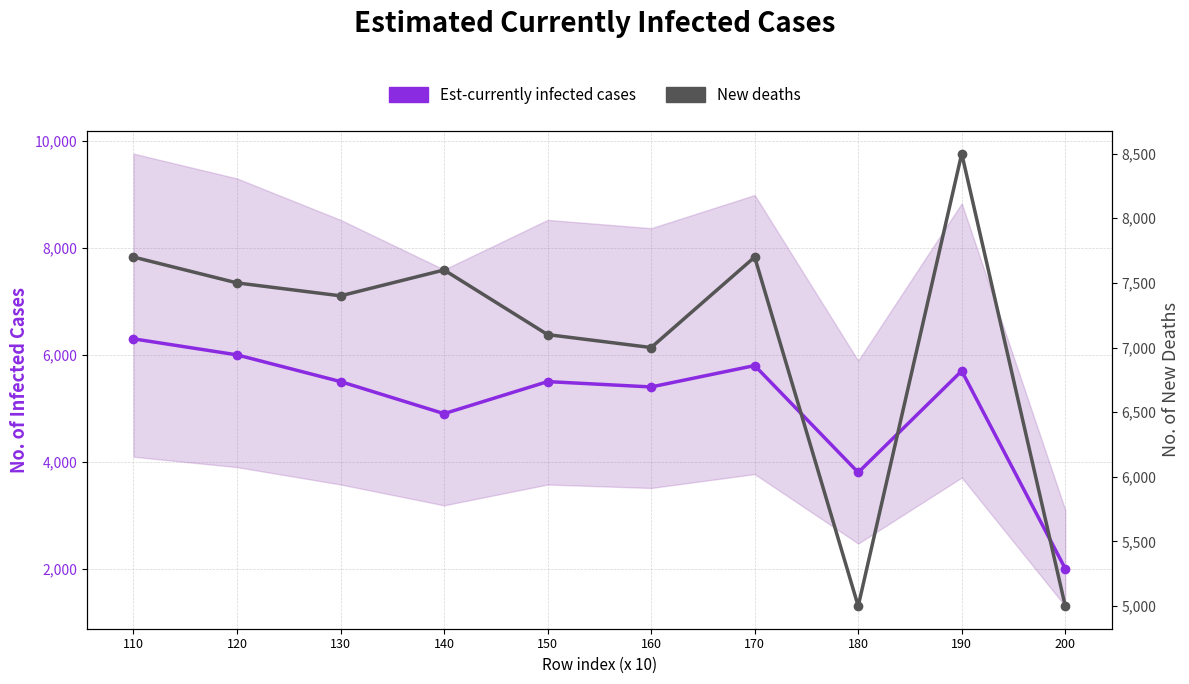

The value of New deaths at 150 is 9680. True or false?

False